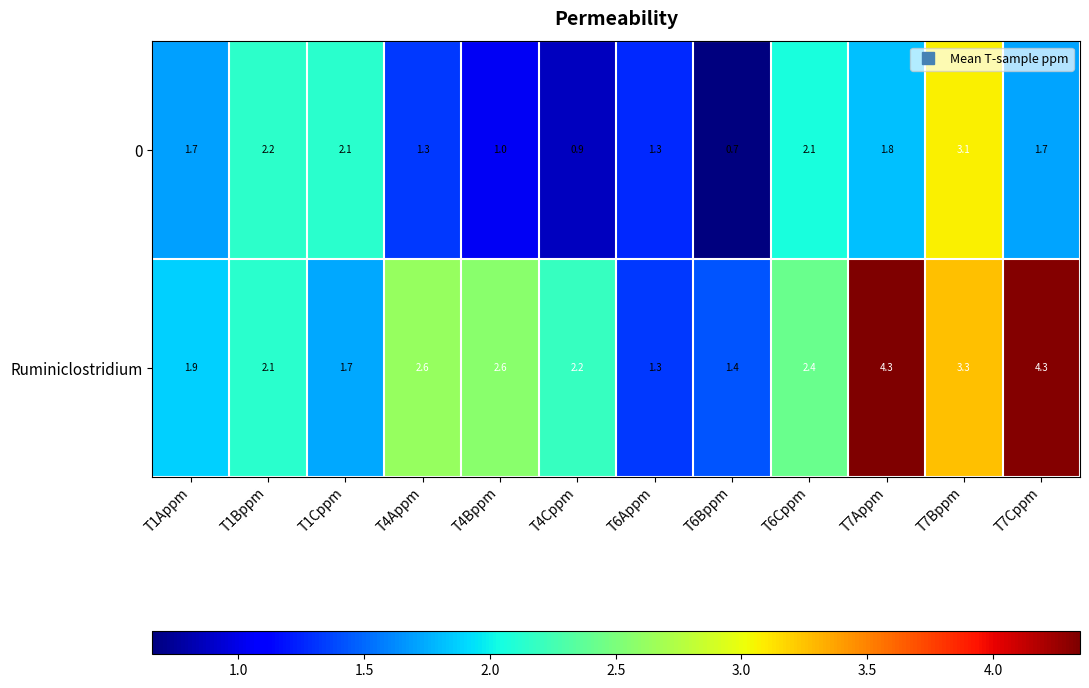

What value does the 0 series have at T1Cppm?

2.1